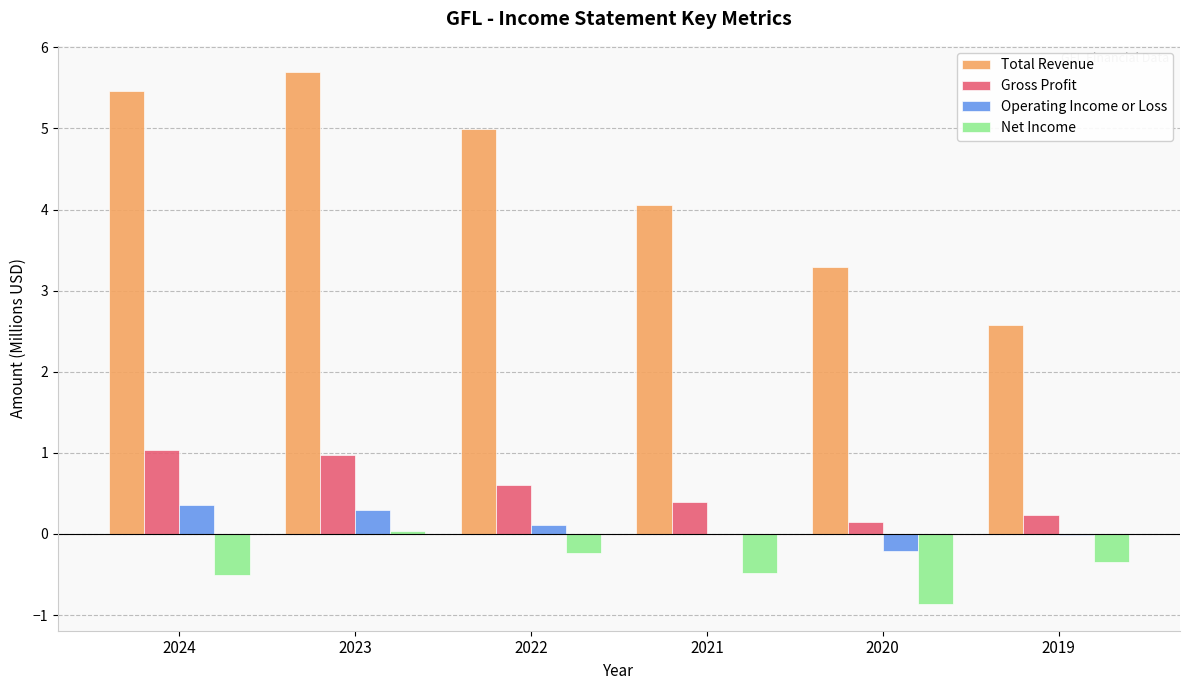

What is the approximate value of Net Income at 2020?

-0.9